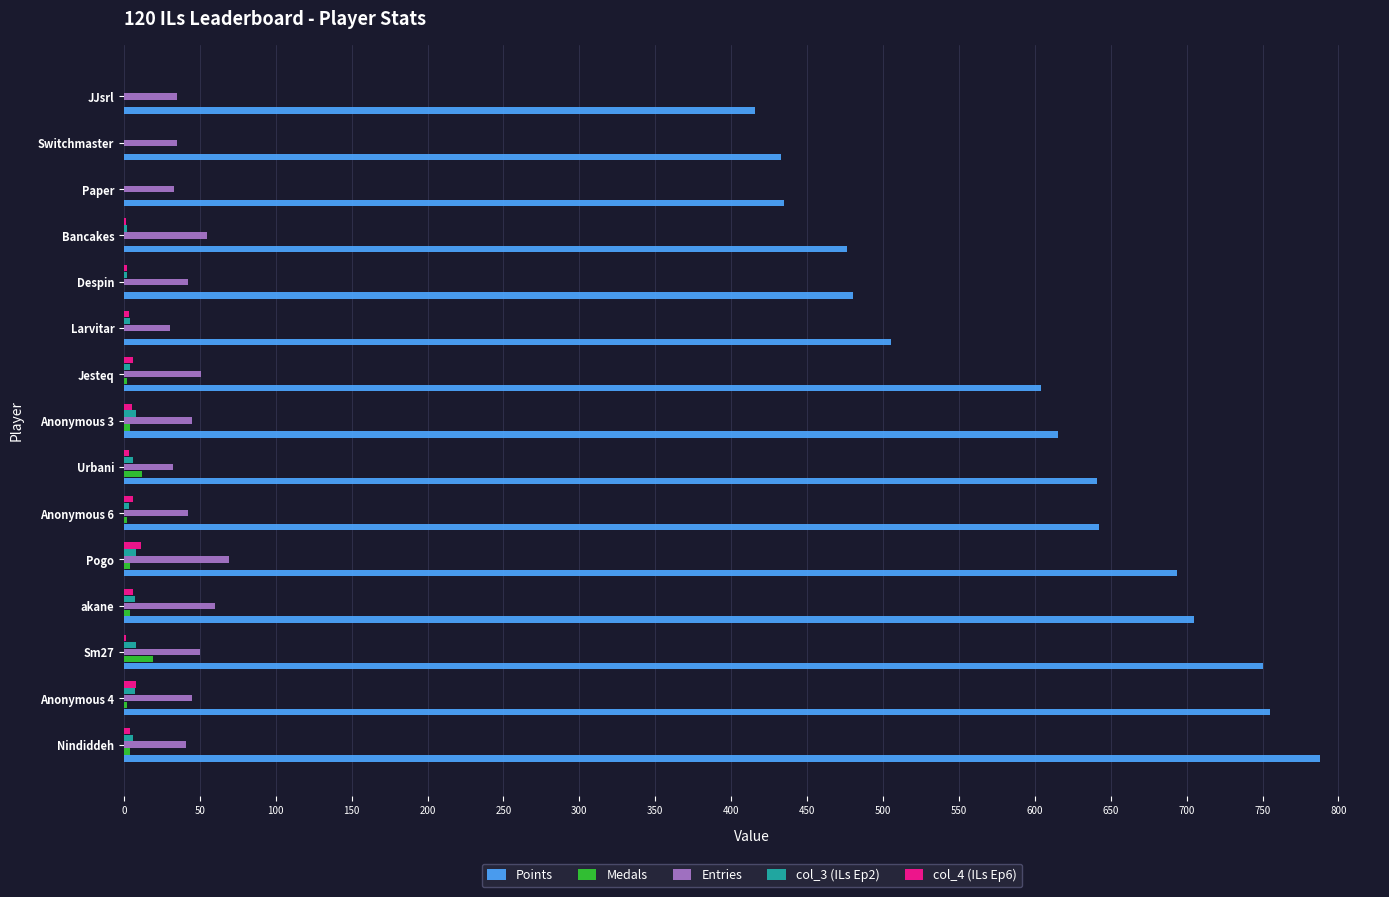

Which category has the highest value across all series?

Nindiddeh